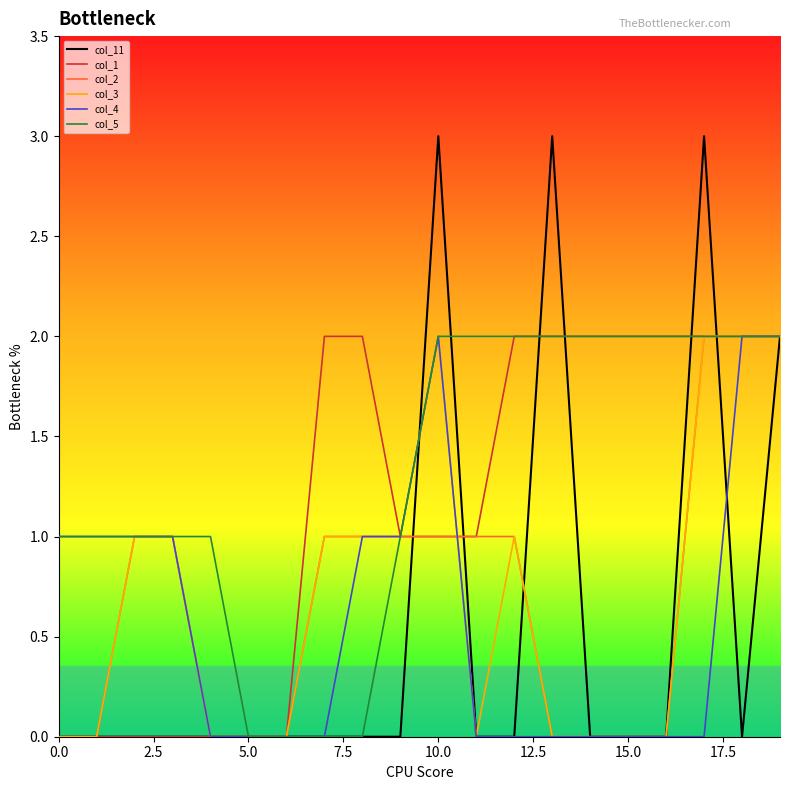

Which series has the widest spread of values?

col_11